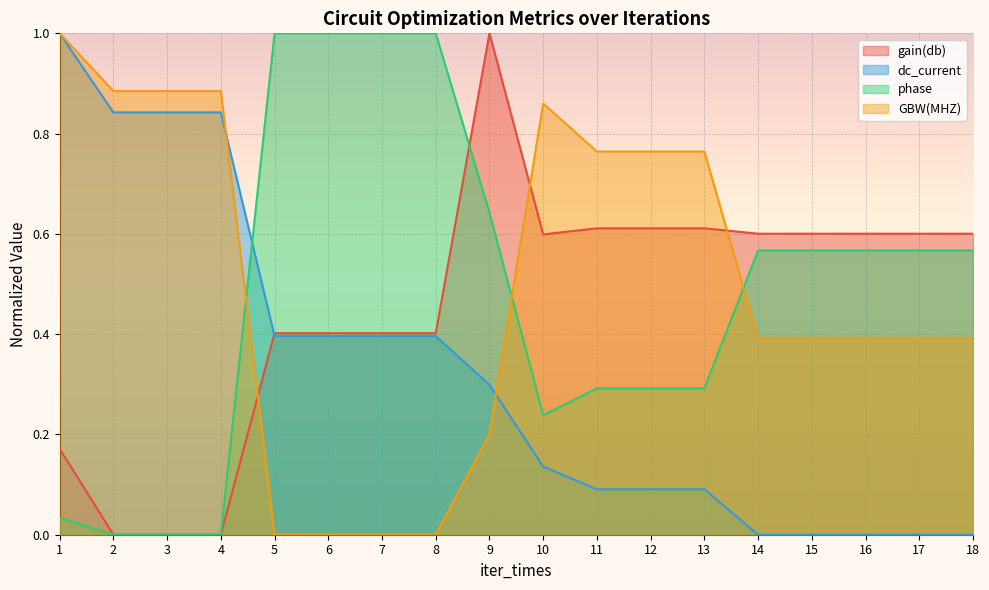

Between 5 and 9, which series saw the biggest shift?

gain(db)